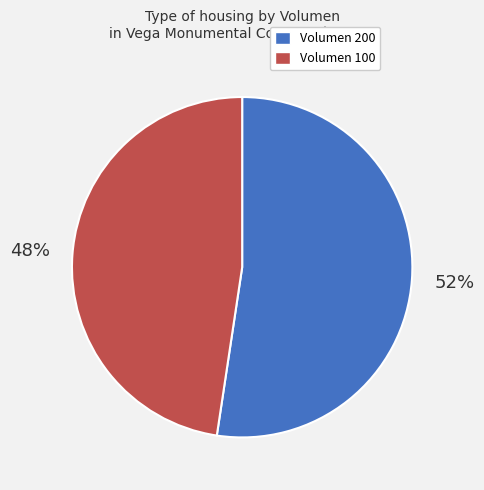

To the nearest percent, what is the average slice percentage?

50%